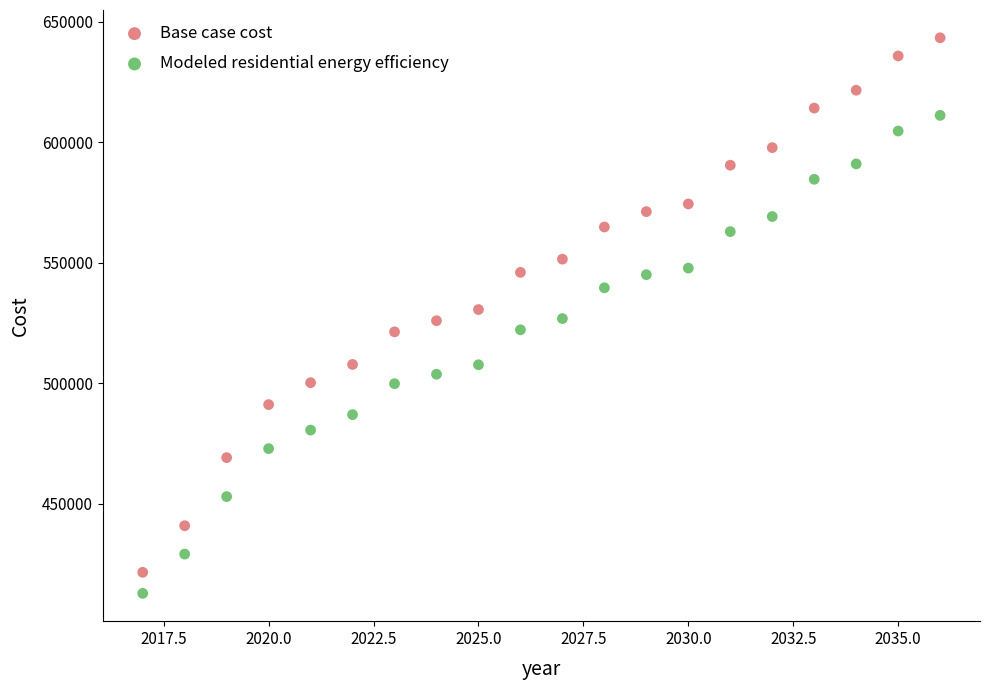

What are all the series names shown in the legend?

Base case cost, Modeled residential energy efficiency